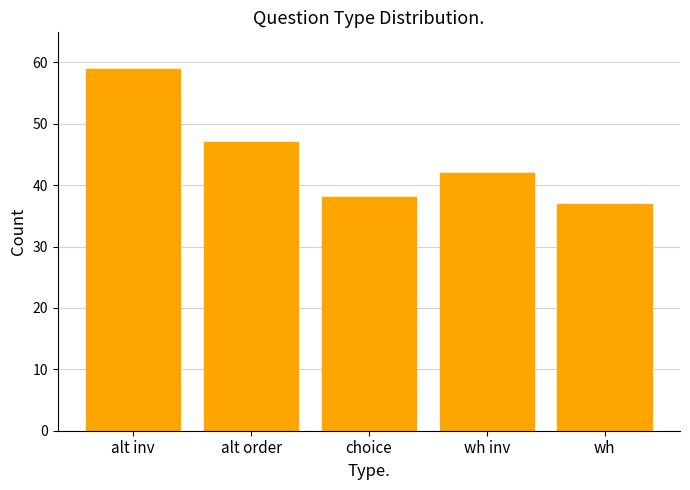

Rank the categories by value from highest to lowest.

alt inv, alt order, wh inv, choice, wh